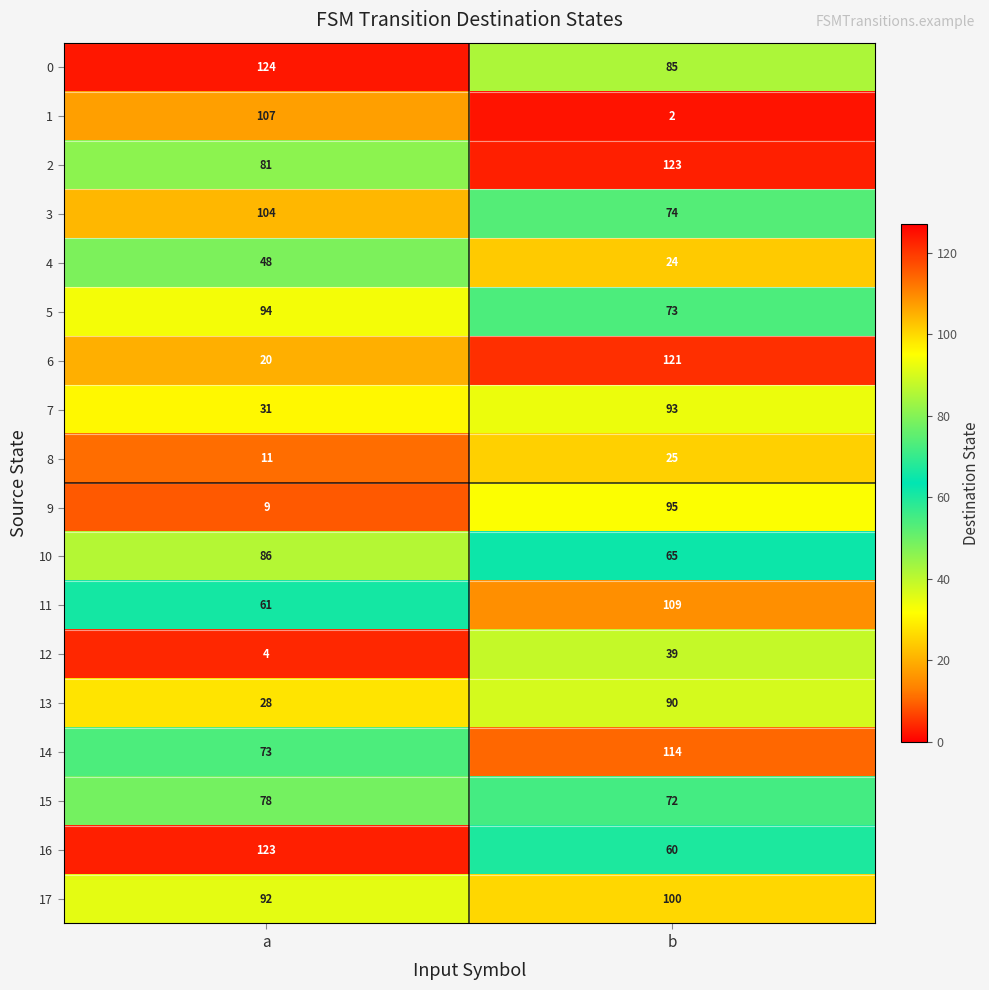

List the labels in order of 9 value, smallest first.

a, b